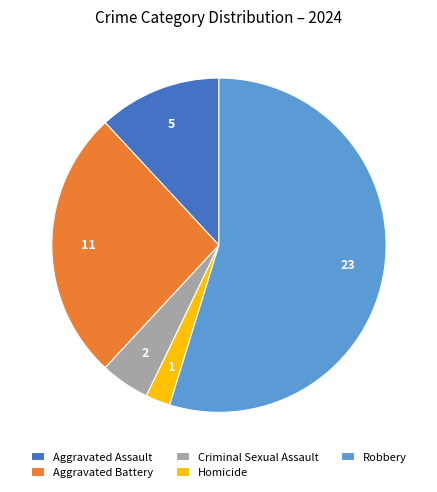

Combined, do Criminal Sexual Assault and Aggravated Battery account for over 50%?

No